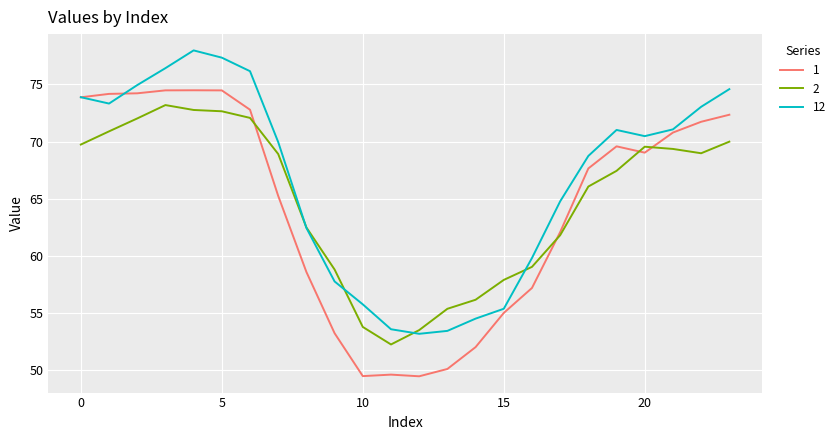

What is the greatest value displayed?

78.0